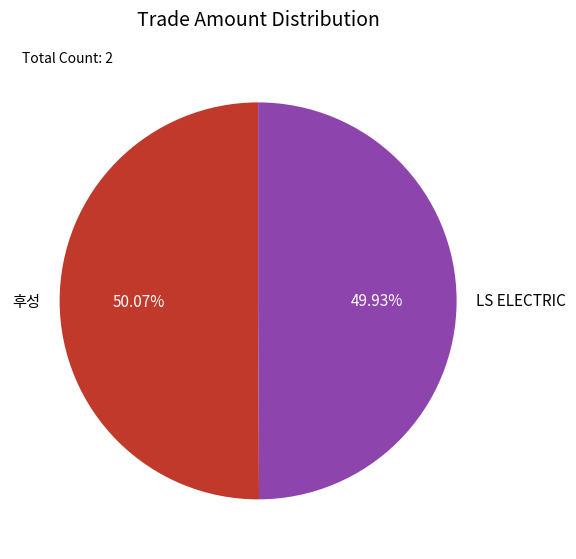

To the nearest percent, what is the combined percentage of LS ELECTRIC and 후성?

100%